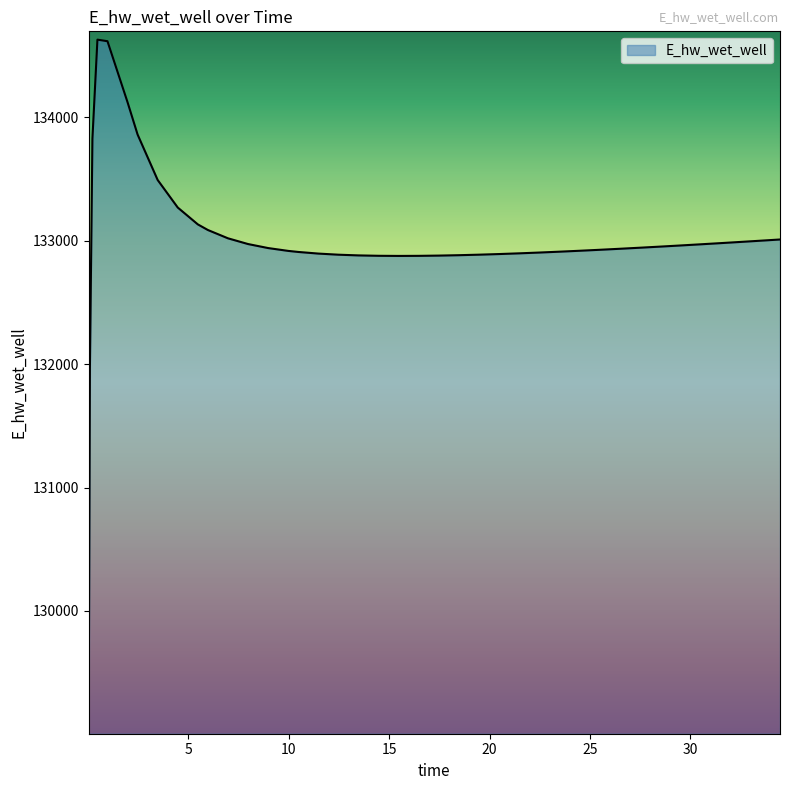

What is the smallest value displayed?

129070.3